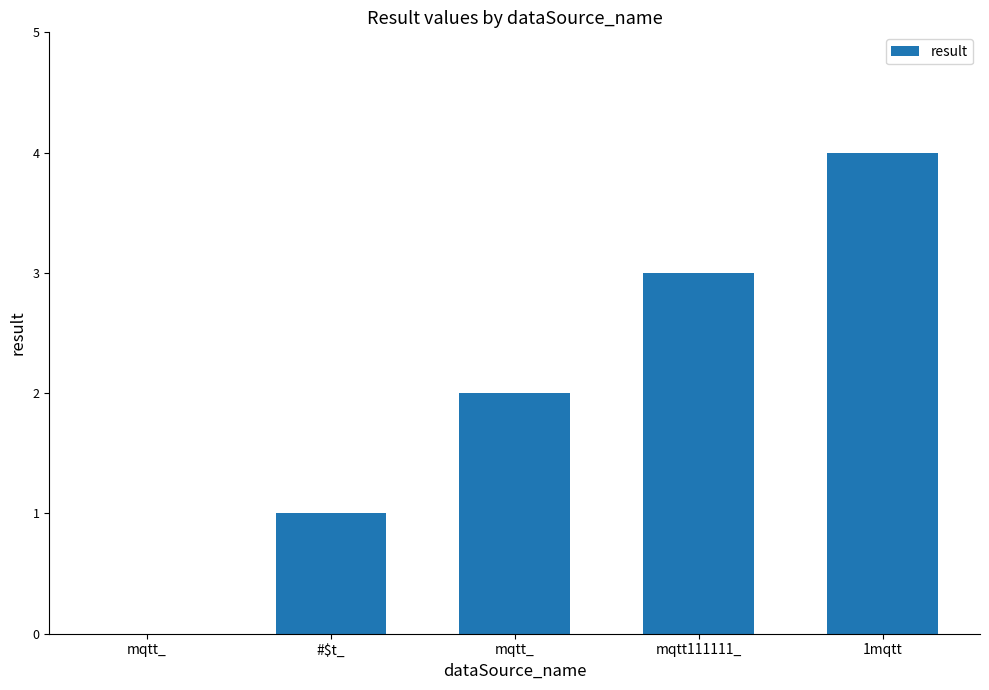

How many positive values are there?

4